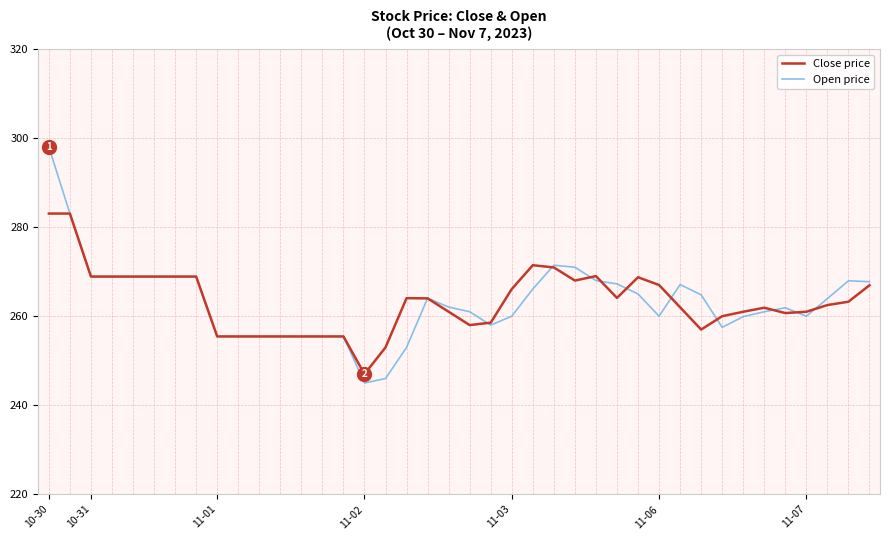

What is the maximum value shown in the chart?

298.0